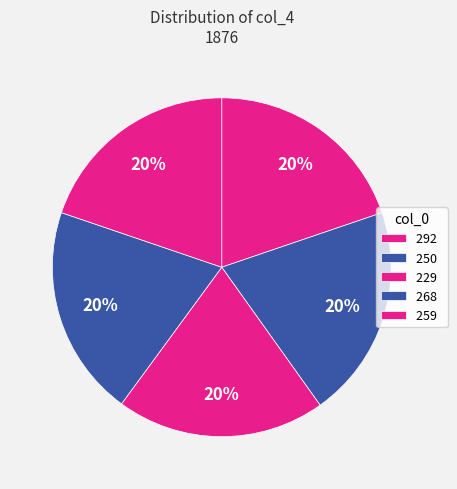

To the nearest percent, what is the average slice percentage?

20%